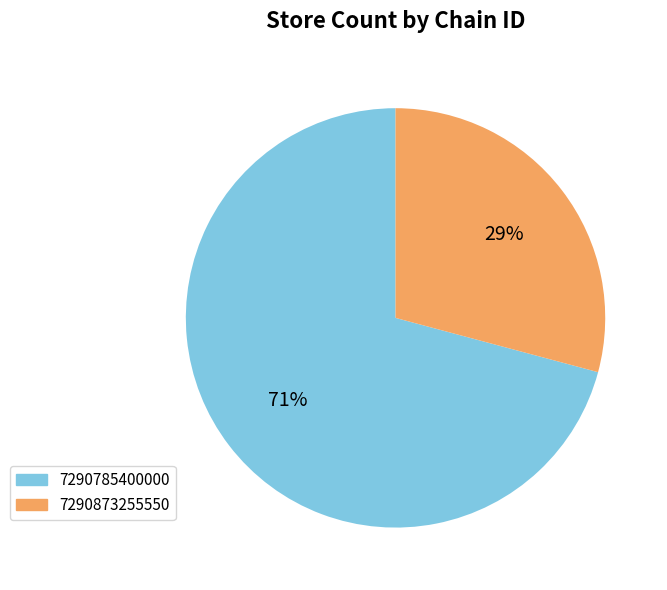

Rank the categories by value from highest to lowest.

7290785400000, 7290873255550